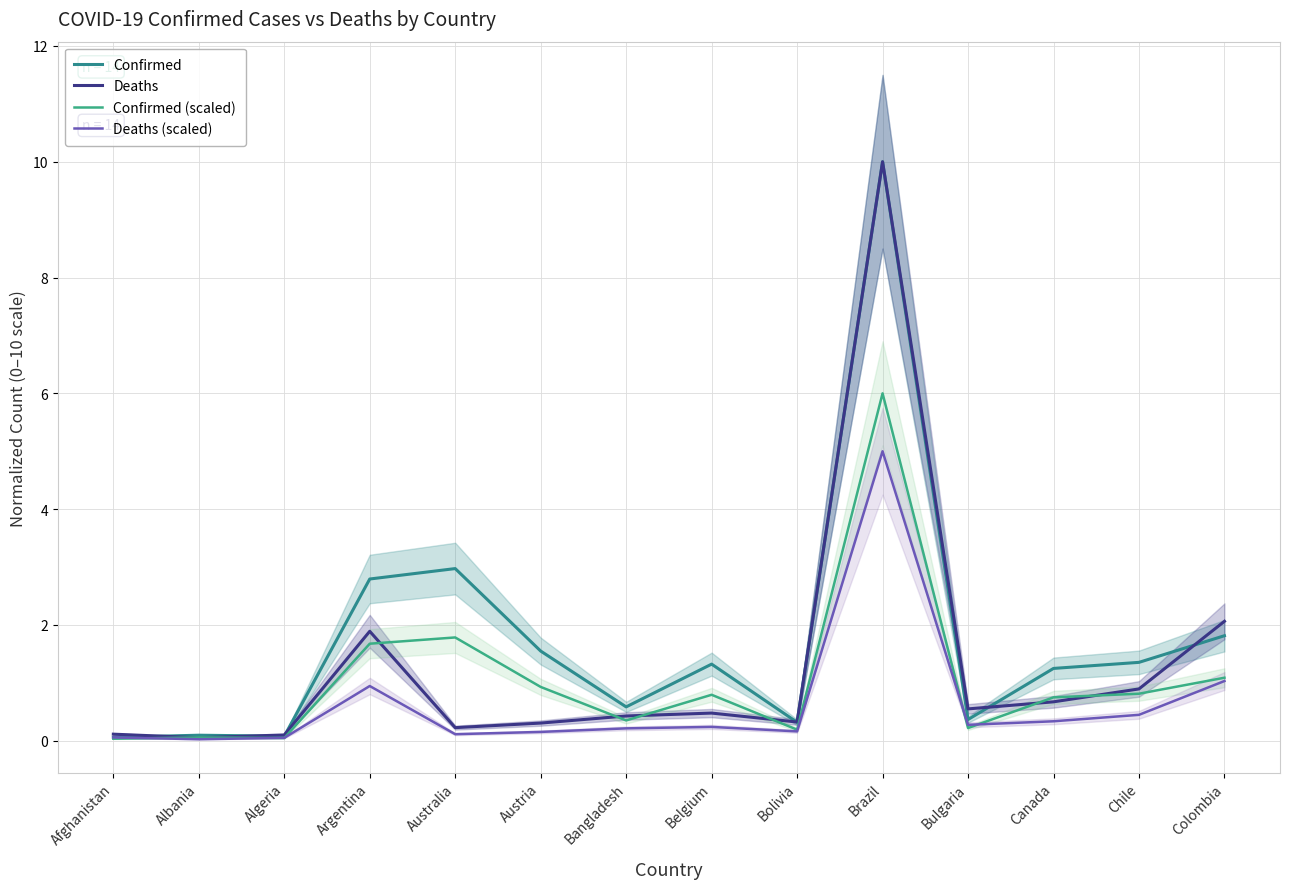

What is the difference between the Deaths values at Bolivia and Chile?

0.6